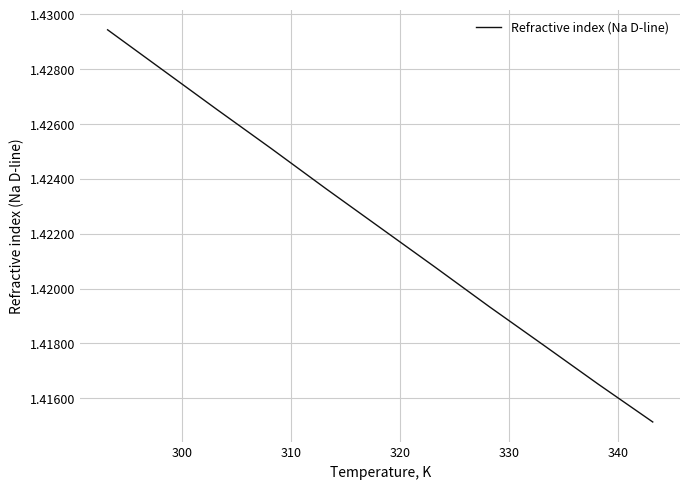

What is the smallest value displayed?

1.4